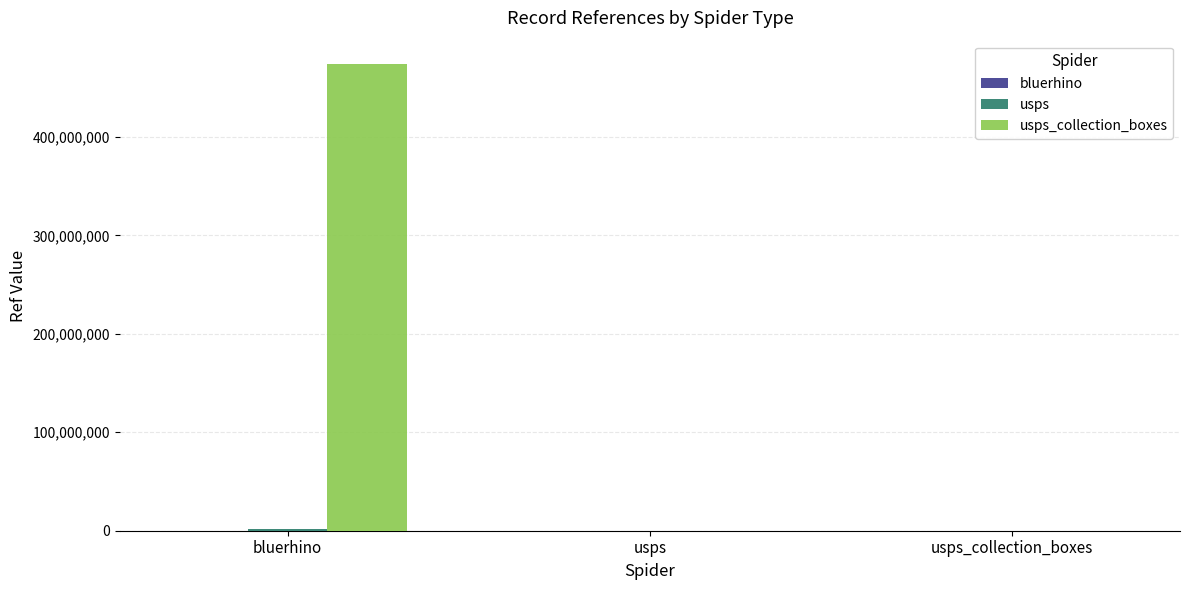

Reading left to right, extract all data points from this chart.

bluerhino: bluerhino=112101	usps=0	usps_collection_boxes=0
usps: bluerhino=1361930	usps=0	usps_collection_boxes=0
usps_collection_boxes: bluerhino=474000003	usps=0	usps_collection_boxes=0